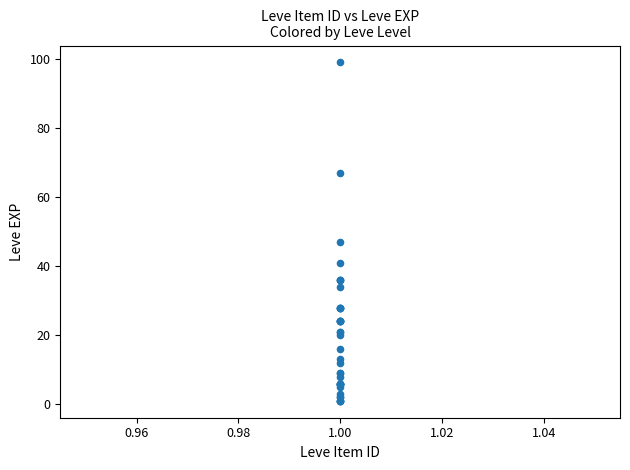

What Y value in the scatter plot is closest to 50?

47